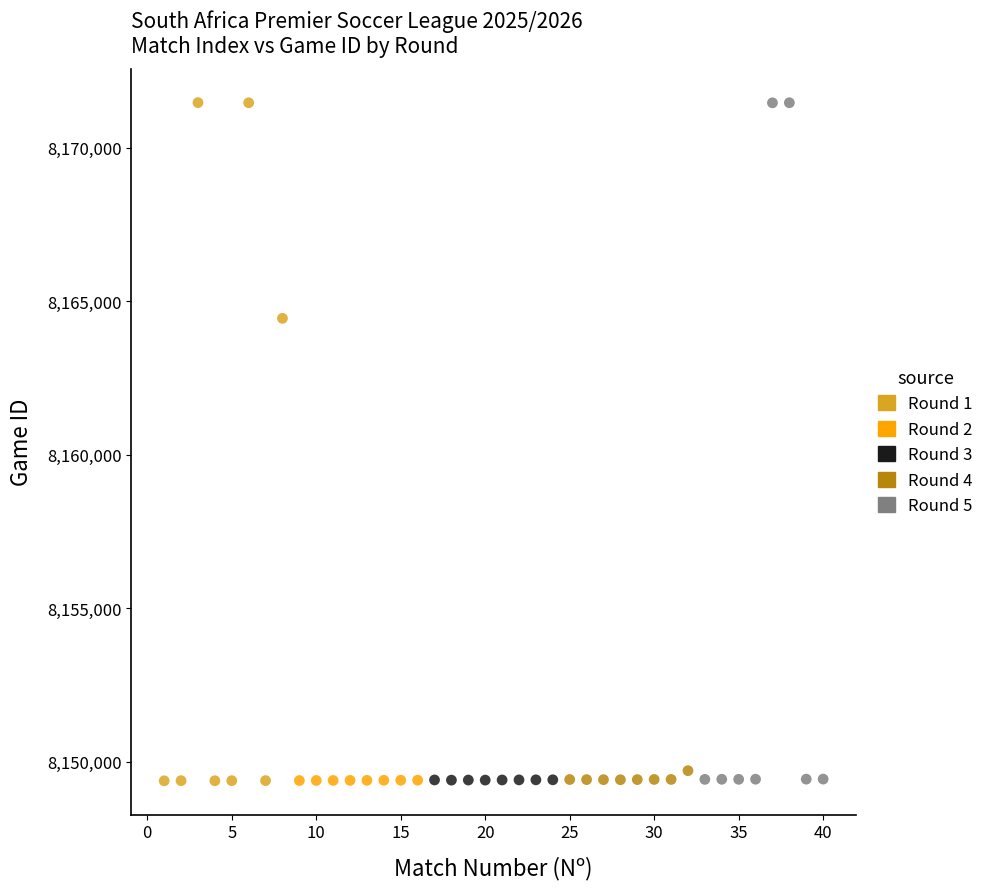

What are all the series names shown in the legend?

Round 1, Round 2, Round 3, Round 4, Round 5